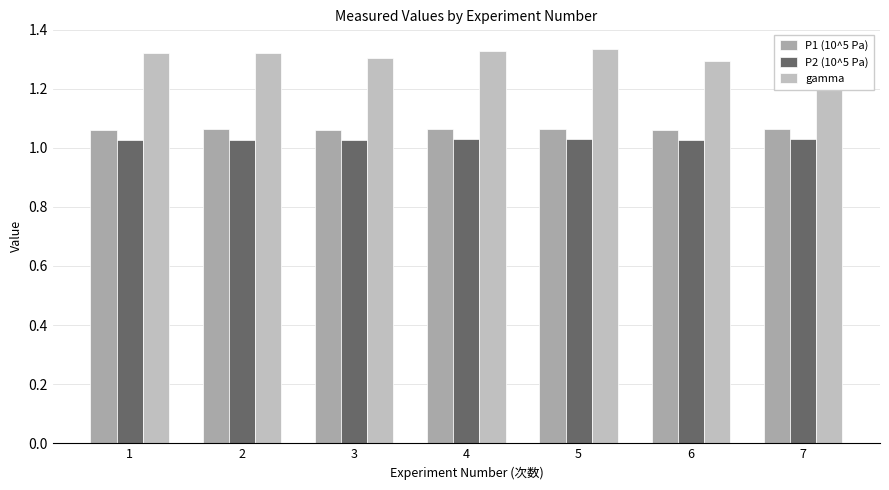

What is the sum of the P1 (10^5 Pa) values at 1 and 5?

2.1